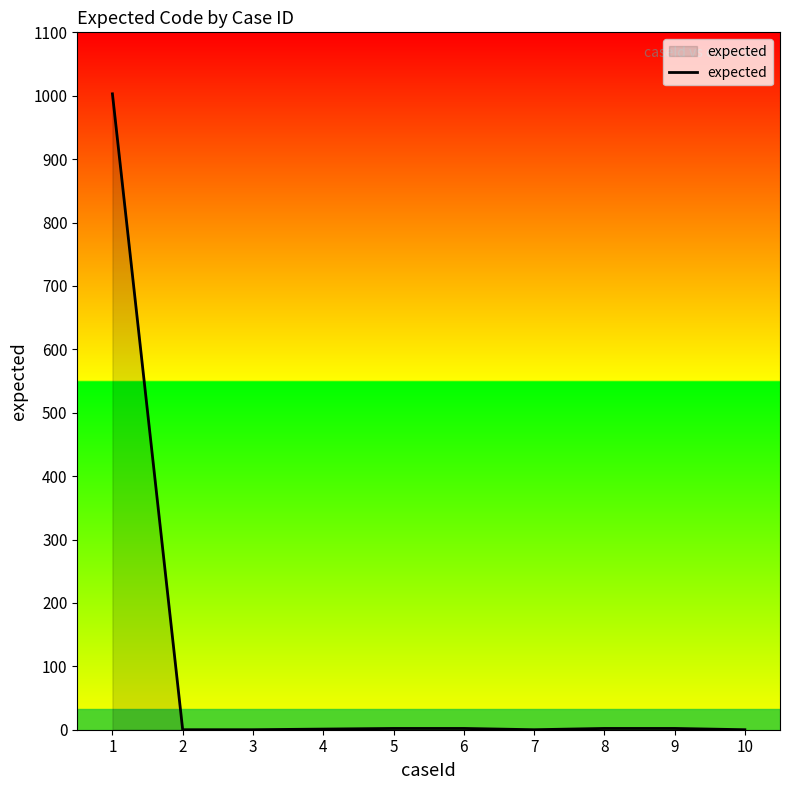

How many lines are shown in the chart?

1